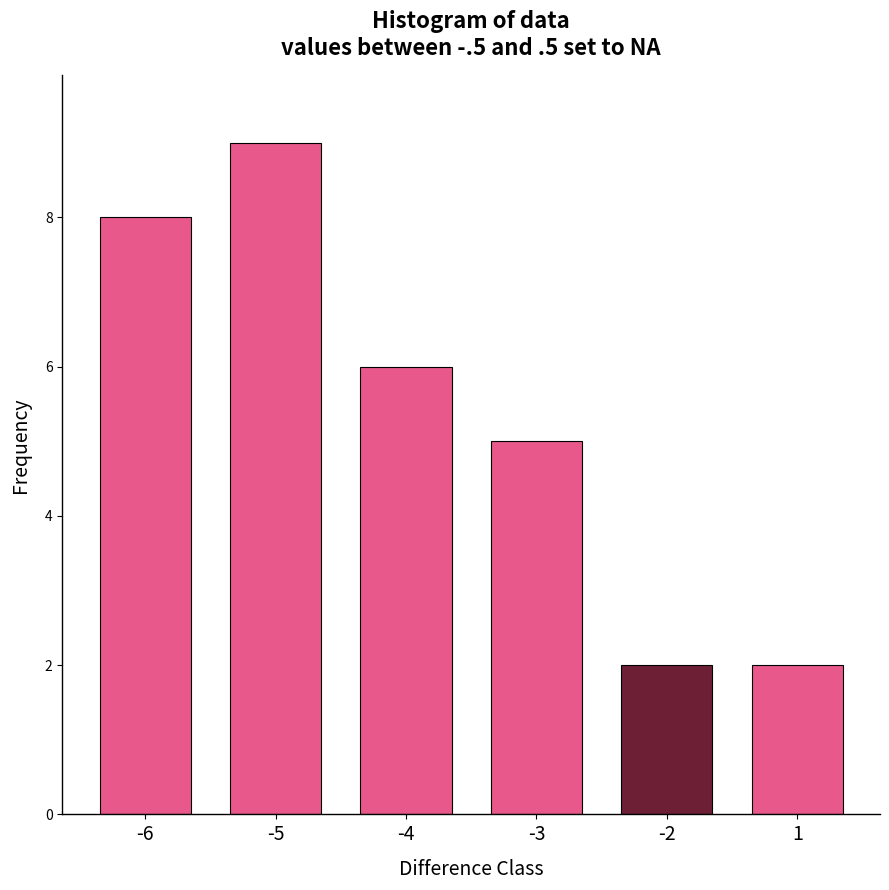

Reading left to right, extract all data points from this chart.

-6=8	-5=9	-4=6	-3=5	-2=2	1=2